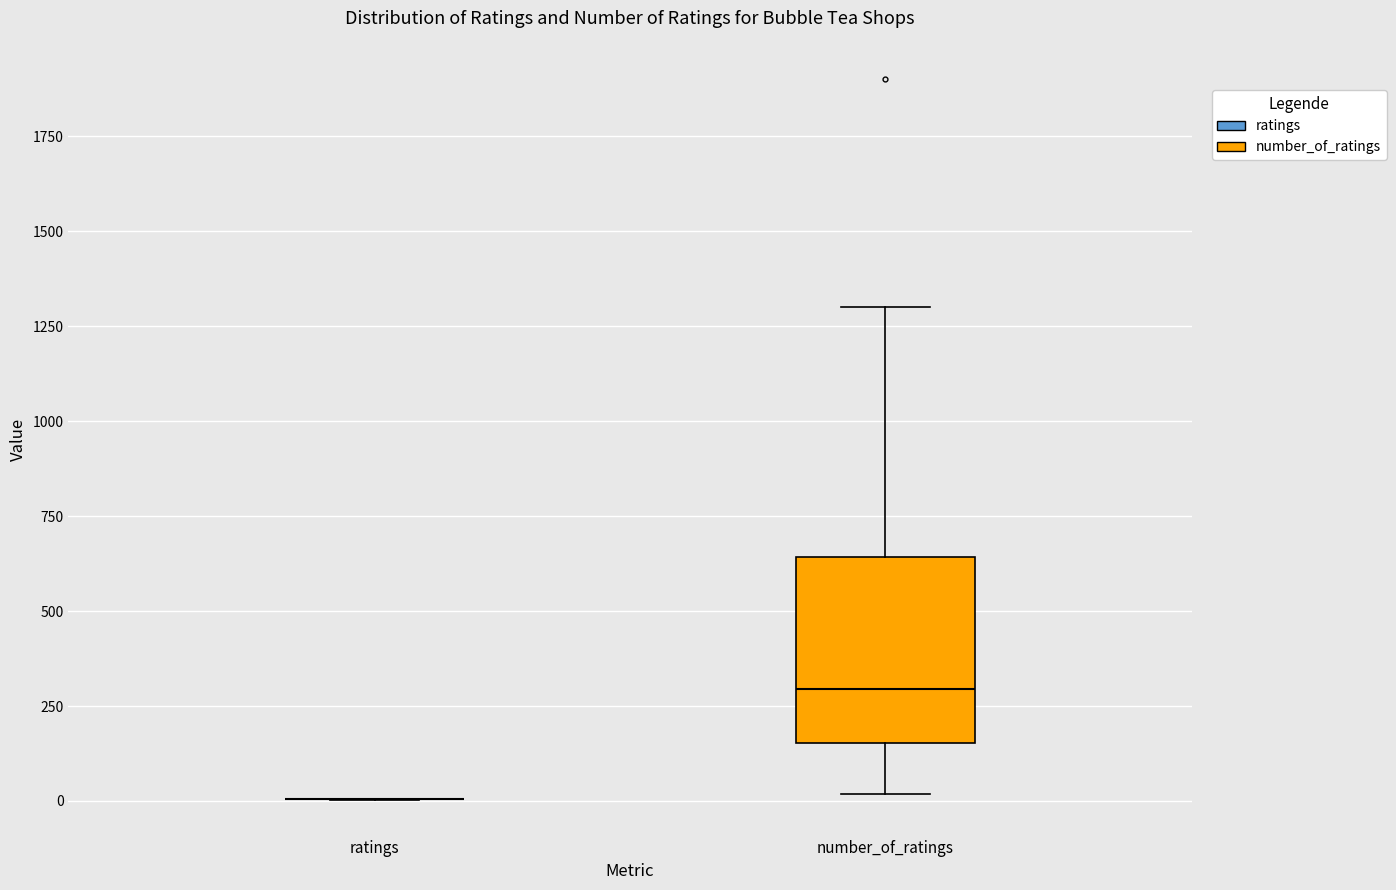

Reading left to right, transcribe this box plot: for each box, give where its median line is, the range the box spans, and where its two whiskers end, as read against the y-axis. The values are not printed on the chart, so give them approximately, as read against the axis.

ratings: box collapsed to a line at 0, whiskers 0 to 0
number_of_ratings: median 300, box 150 to 650, whiskers 0 to 1300